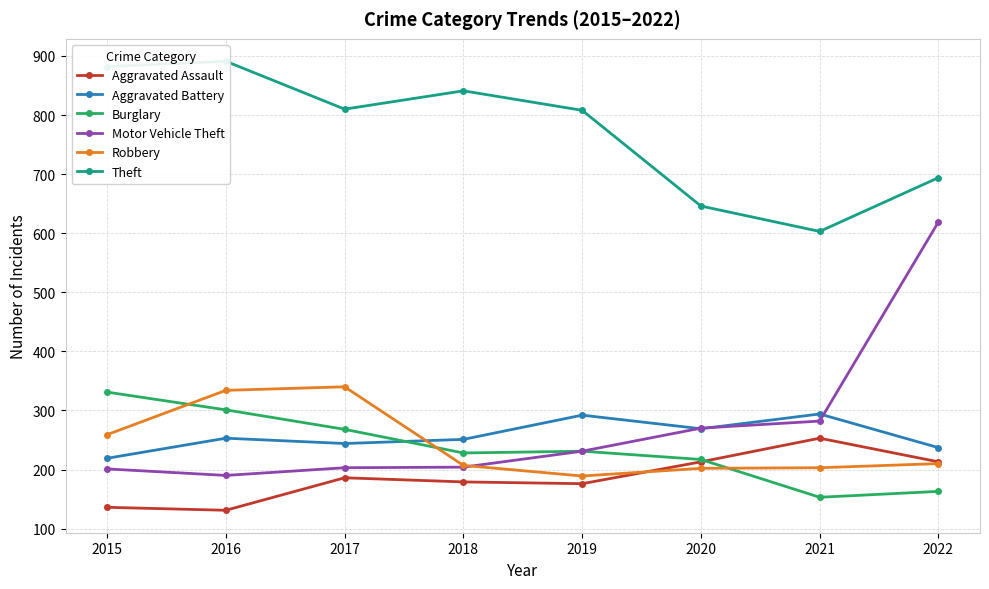

At which category does the chart reach its minimum across all series?

2016